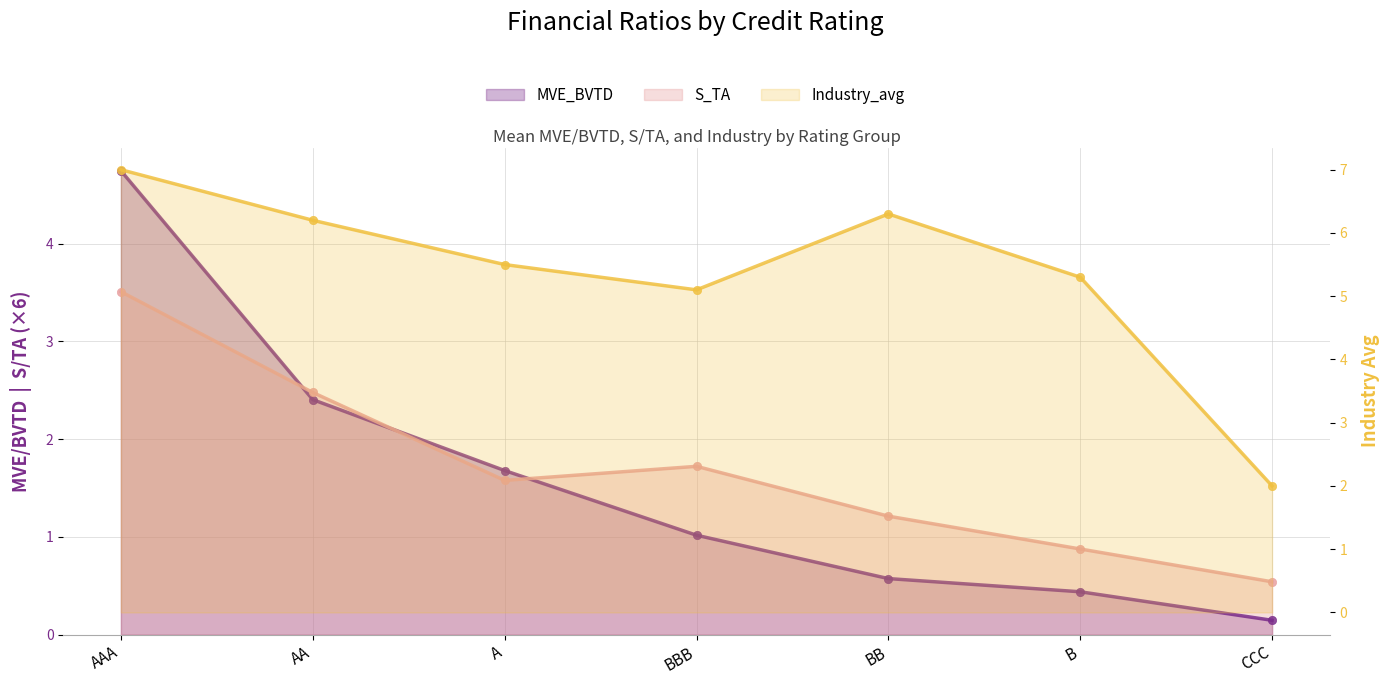

What is the difference between the Industry_avg values at A and AA?

0.7